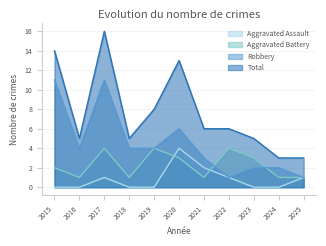

Which label corresponds to the smallest value in the chart?

2015